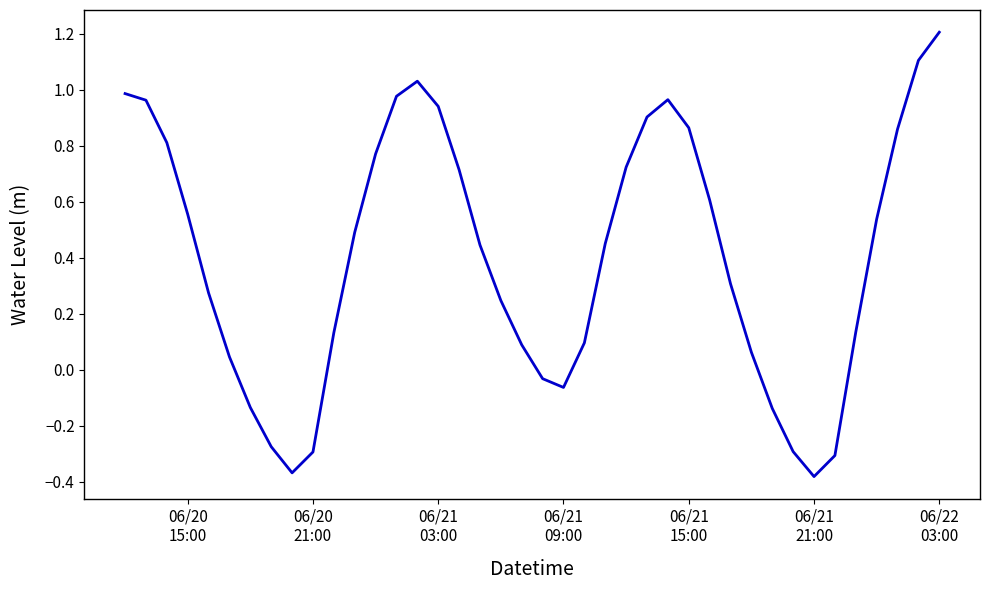

What is the difference between the maximum and minimum values?

1.6